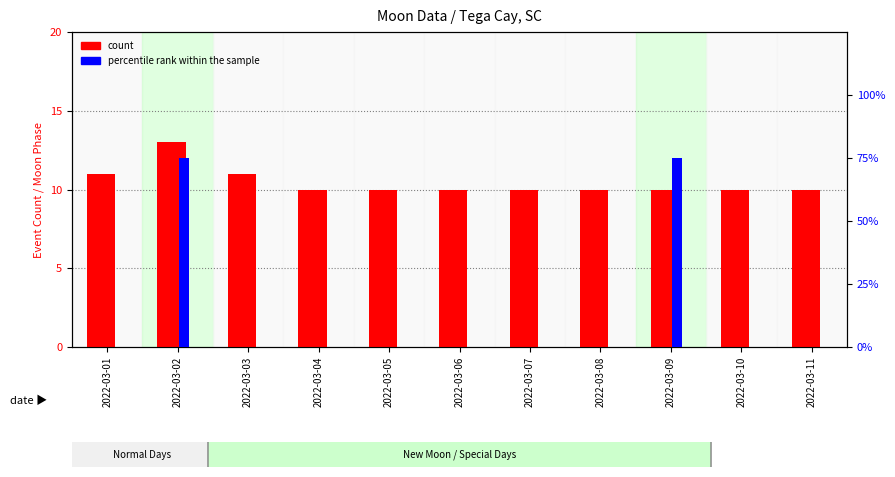

What are all the series names shown in the legend?

count, percentile rank within the sample